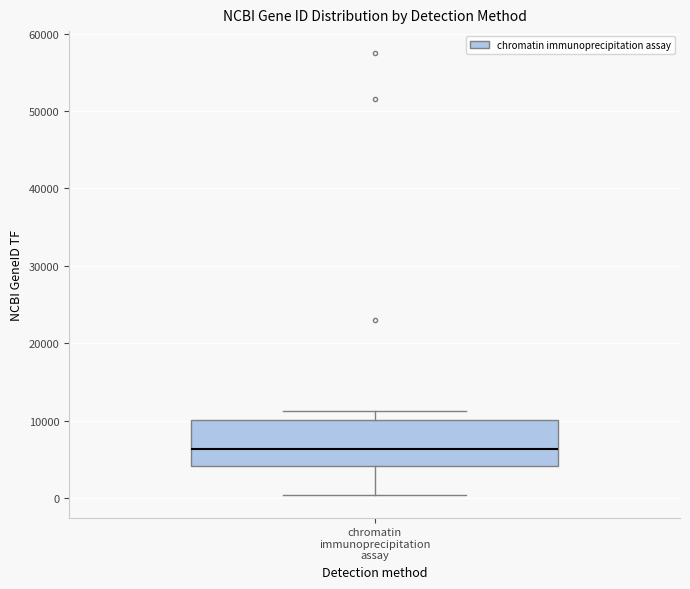

Transcribe this box plot: give where the median line is, the range the box spans, and where the two whiskers end, as read against the y-axis. The values are not printed on the chart, so give them approximately, as read against the axis.

median 6000, box 4000 to 10000, whiskers 0 to 11000